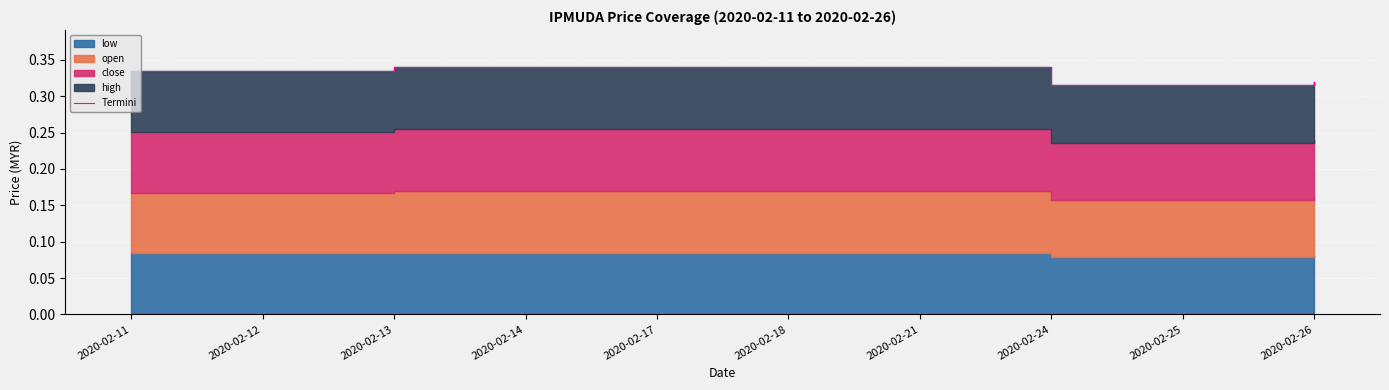

Where is the data nearest to the value 0?

2020-02-24